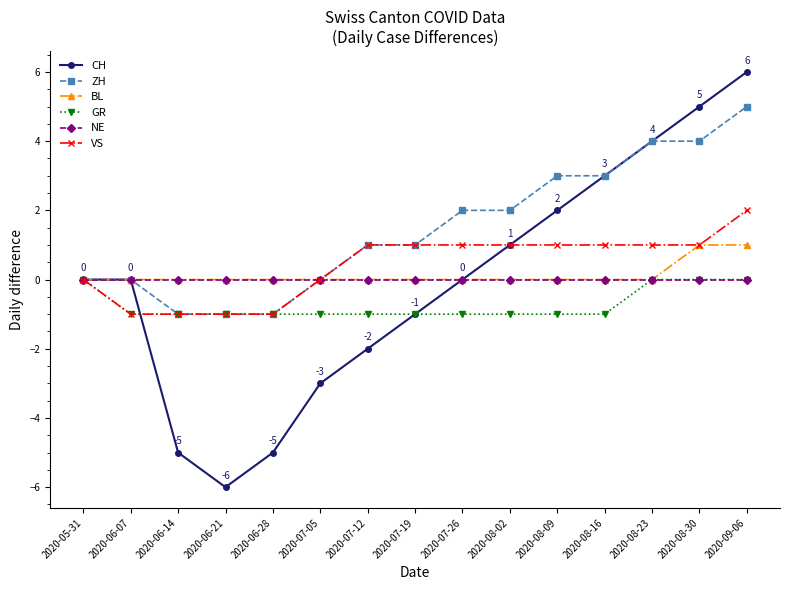

The CH series shows 9 at 2020-08-30. True or false?

False